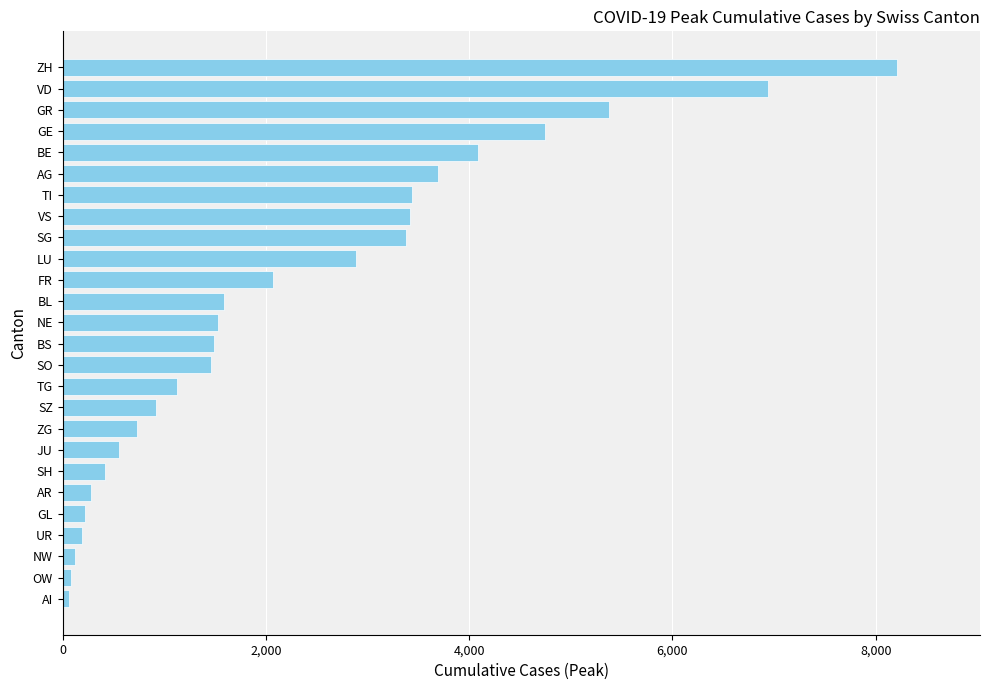

What is the difference between the maximum and minimum values?

8145